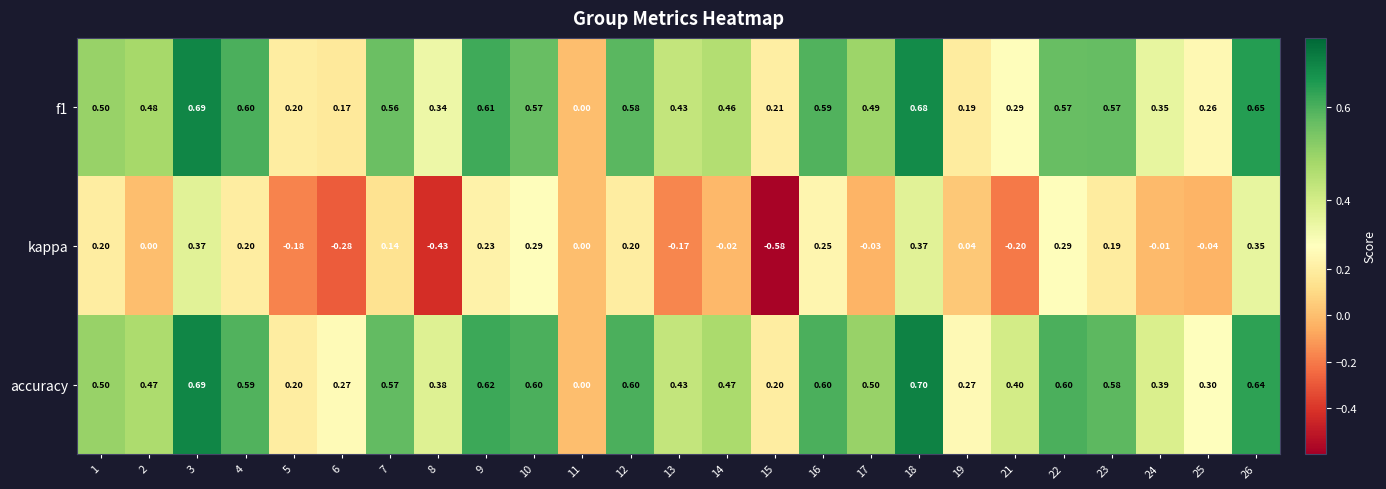

Which series has the largest total across all categories?

accuracy